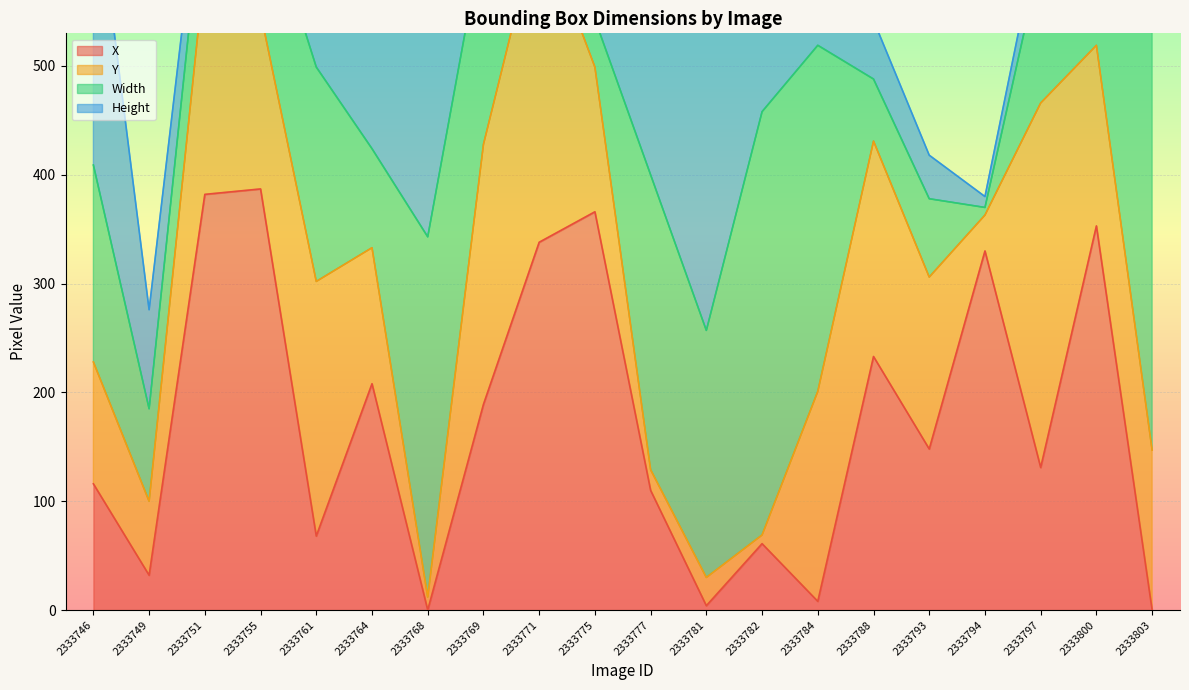

Reading right to left, list all the values displayed in this chart.

X: 0	353	131	330	148	233	8	61	4	110	366	338	189	0	208	68	387	382	32	116
Y: 147	166	335	33	158	198	193	8	26	19	133	297	239	12	125	234	162	209	68	112
Width: 422	12	133	7	72	57	318	389	227	271	44	45	195	331	91	197	112	82	85	181
Height: 283	12	32	10	40	54	298	322	313	292	52	31	47	487	116	111	137	38	91	274